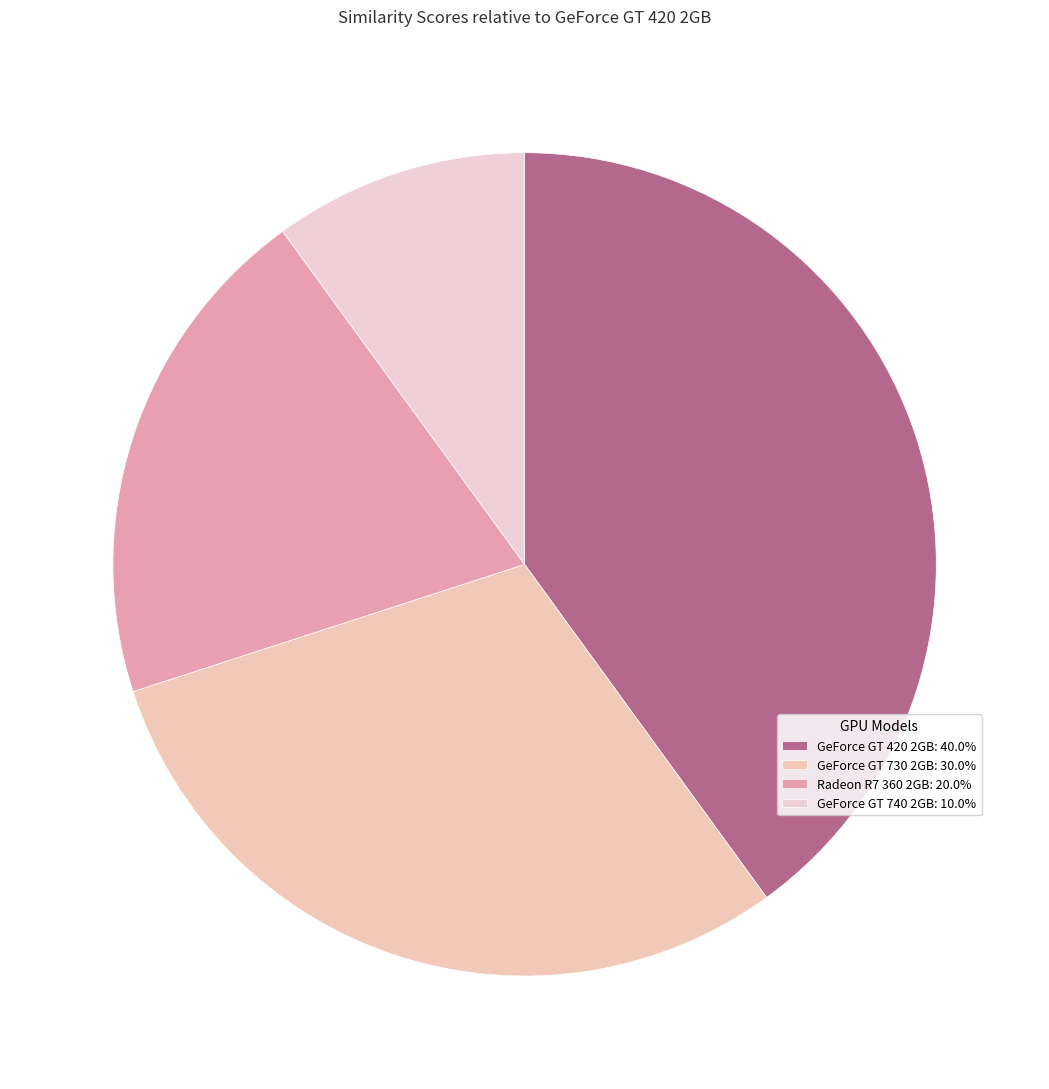

What is the largest slice in the pie chart?

GeForce GT 420 2GB